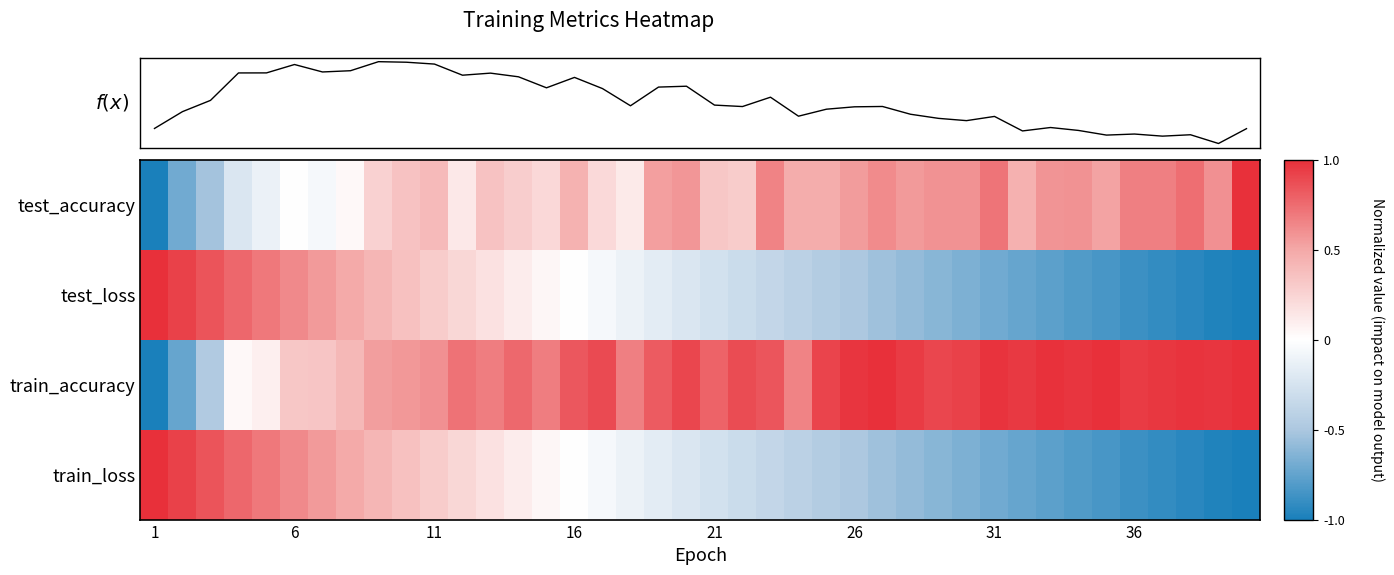

Which series has the widest spread of values?

test_accuracy